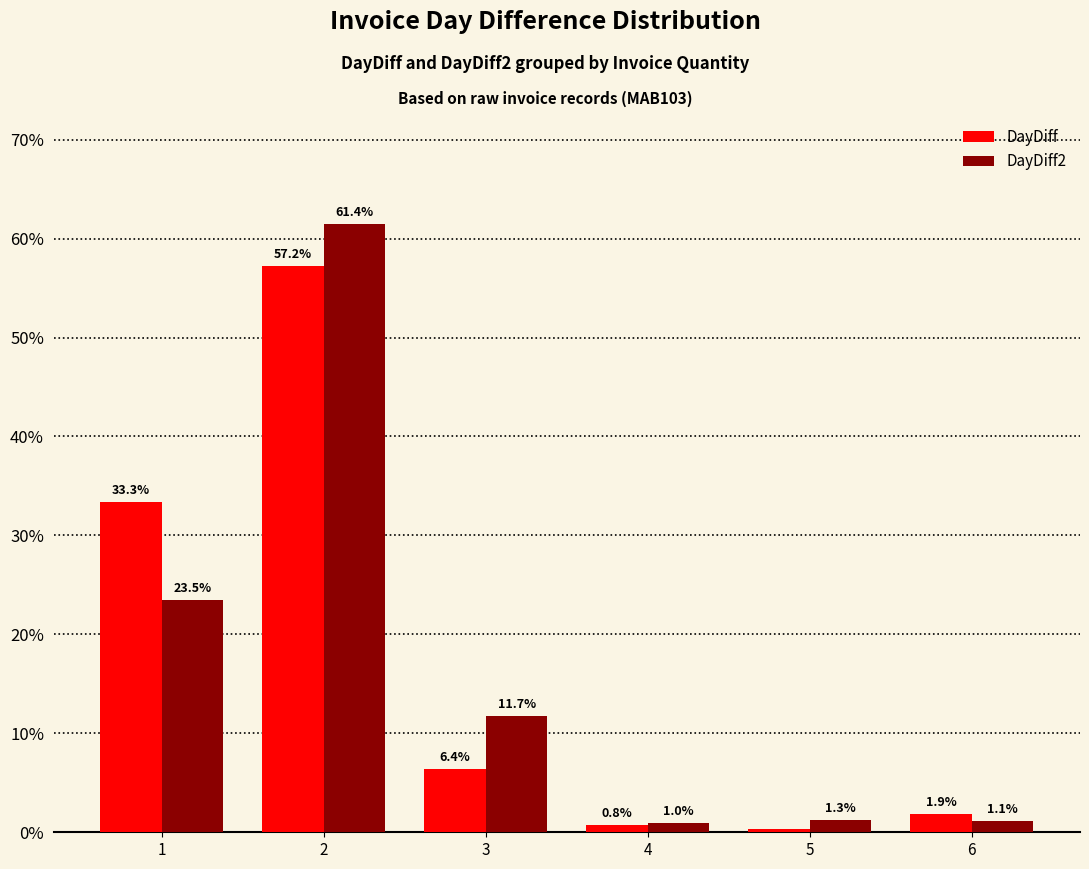

Which label corresponds to the largest value in the chart?

2